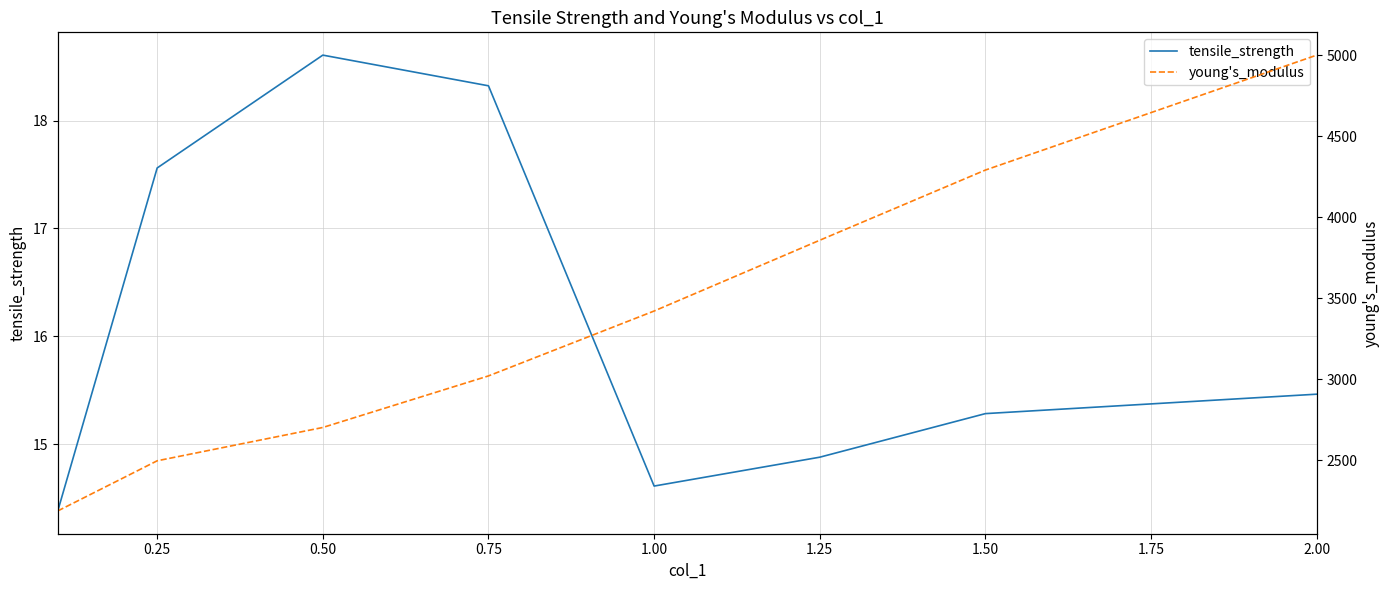

Where is the first local minimum for tensile_strength?

1.00